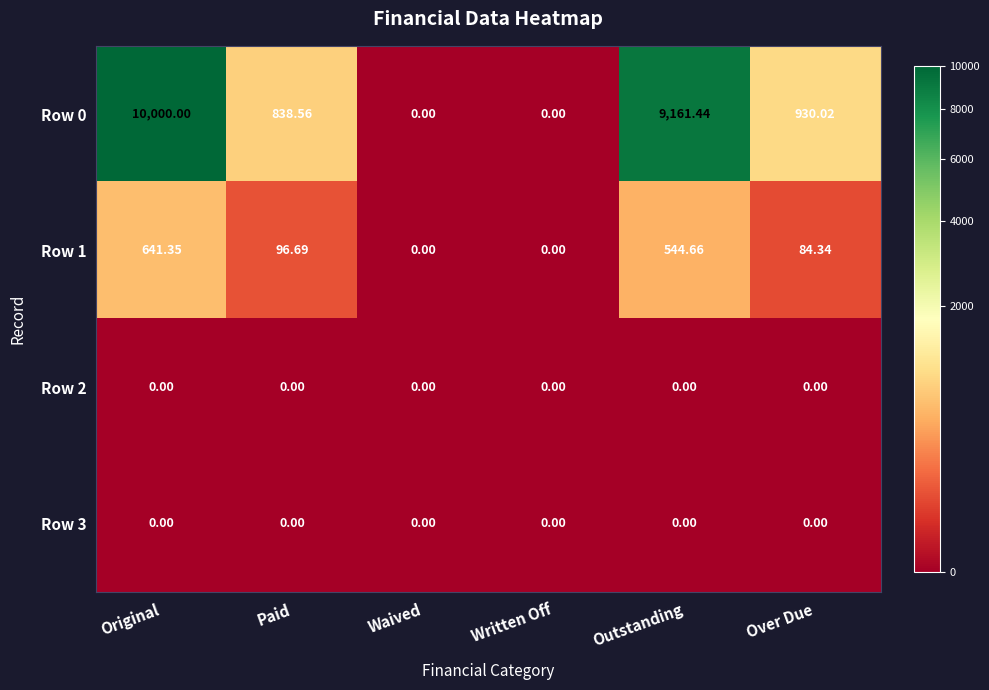

At which category is the sum across all series the highest?

Original